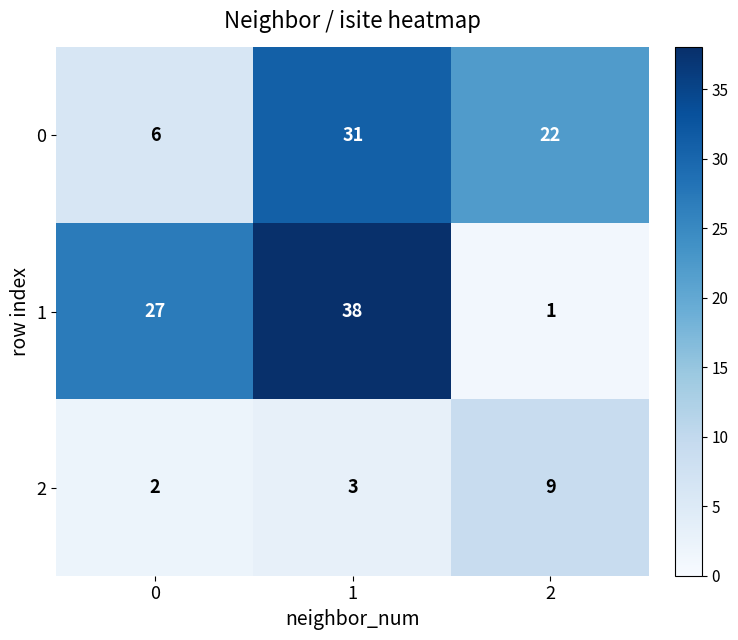

At which category does the chart reach its peak across all series?

1